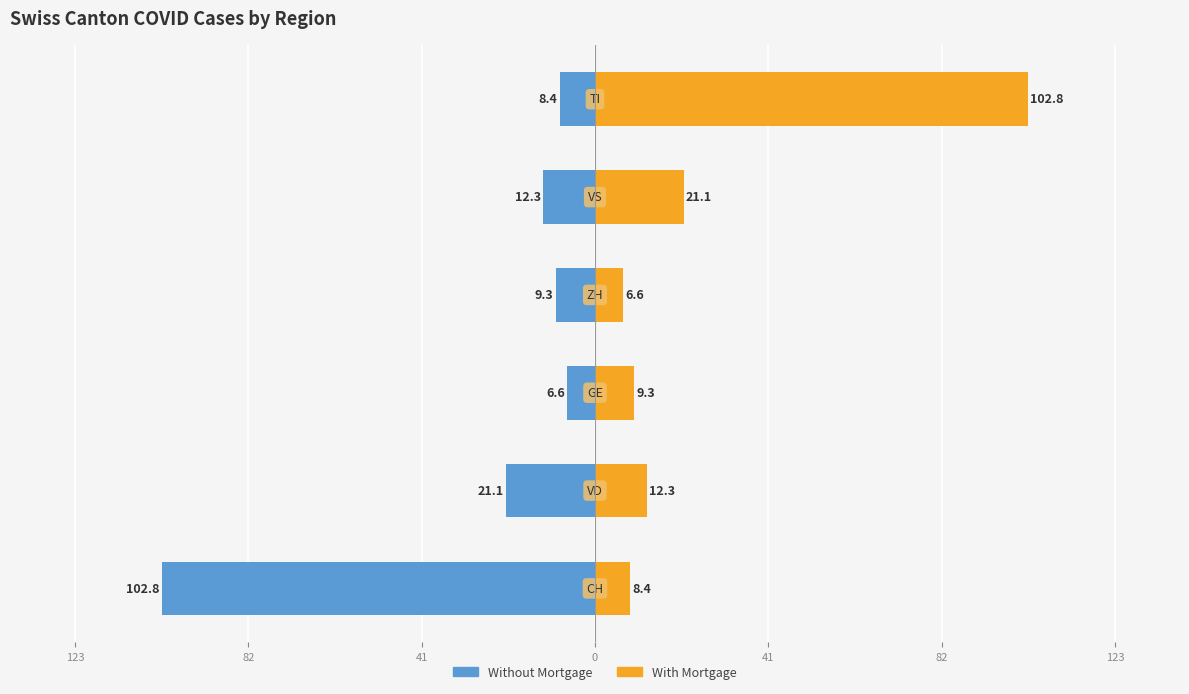

True or false: With Mortgage has a value of 12.7 at 123.

False